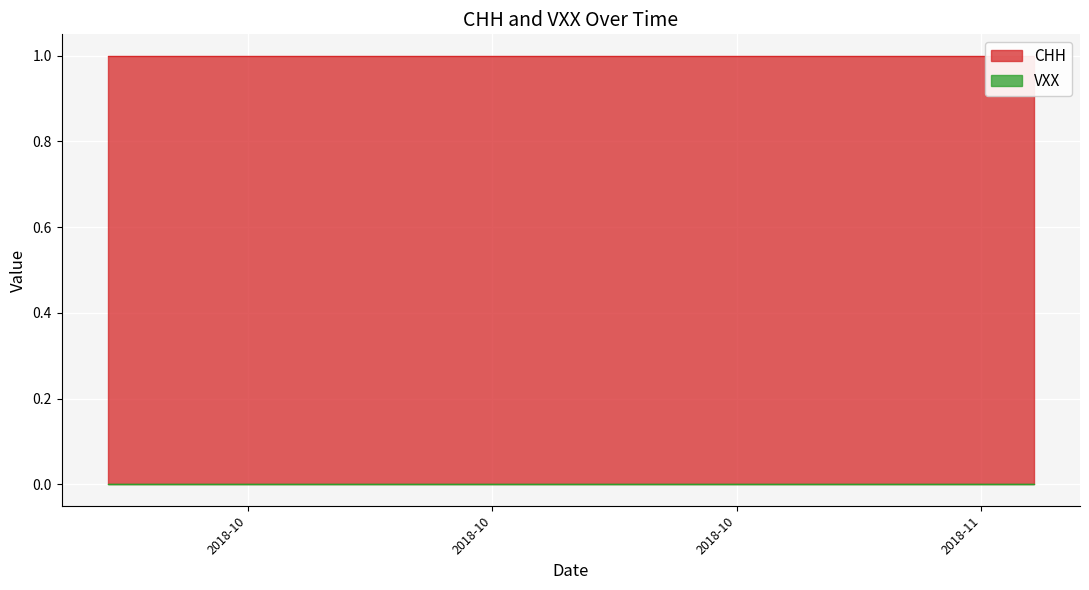

Where is VXX nearest to the value 0?

2018-09-24